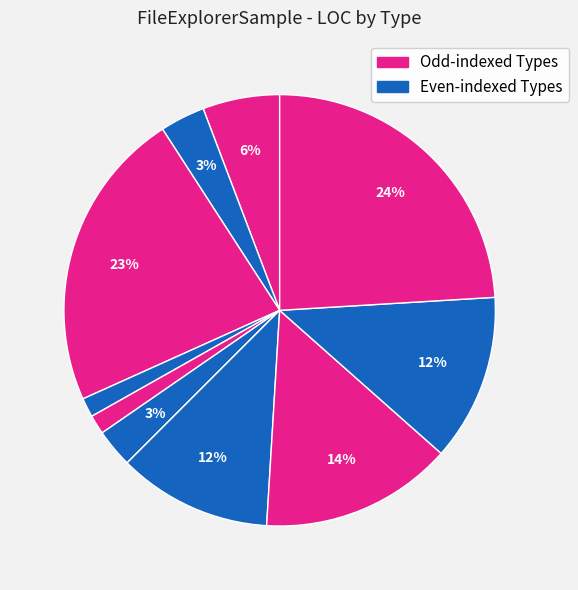

How many segments does this pie chart have?

11